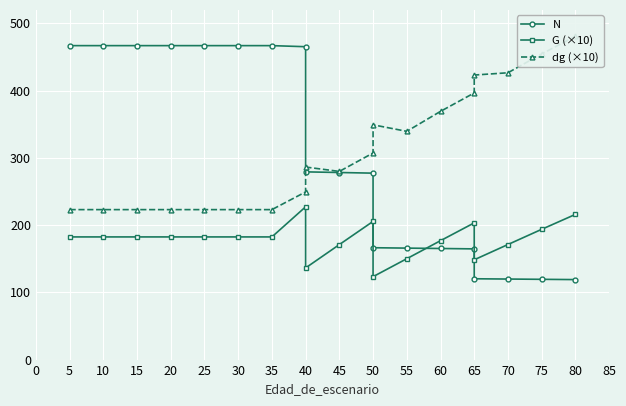

What is the smallest value displayed?

118.9